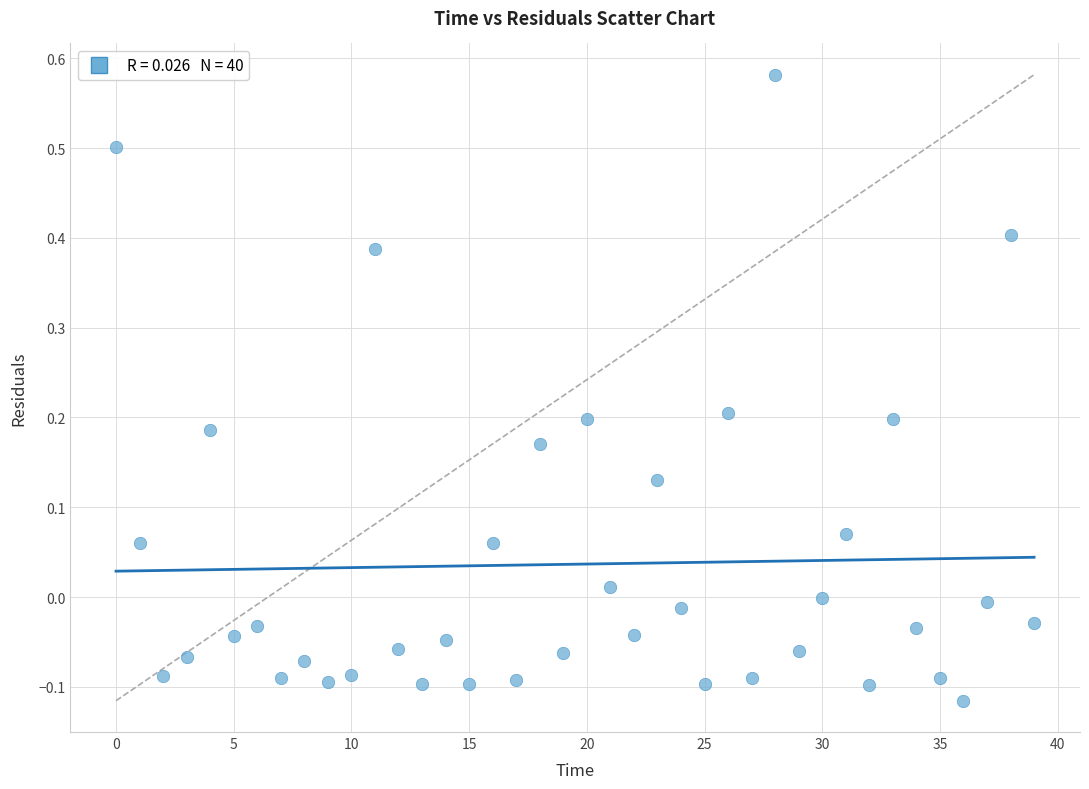

What is the range of Y values (max minus min)?

0.7